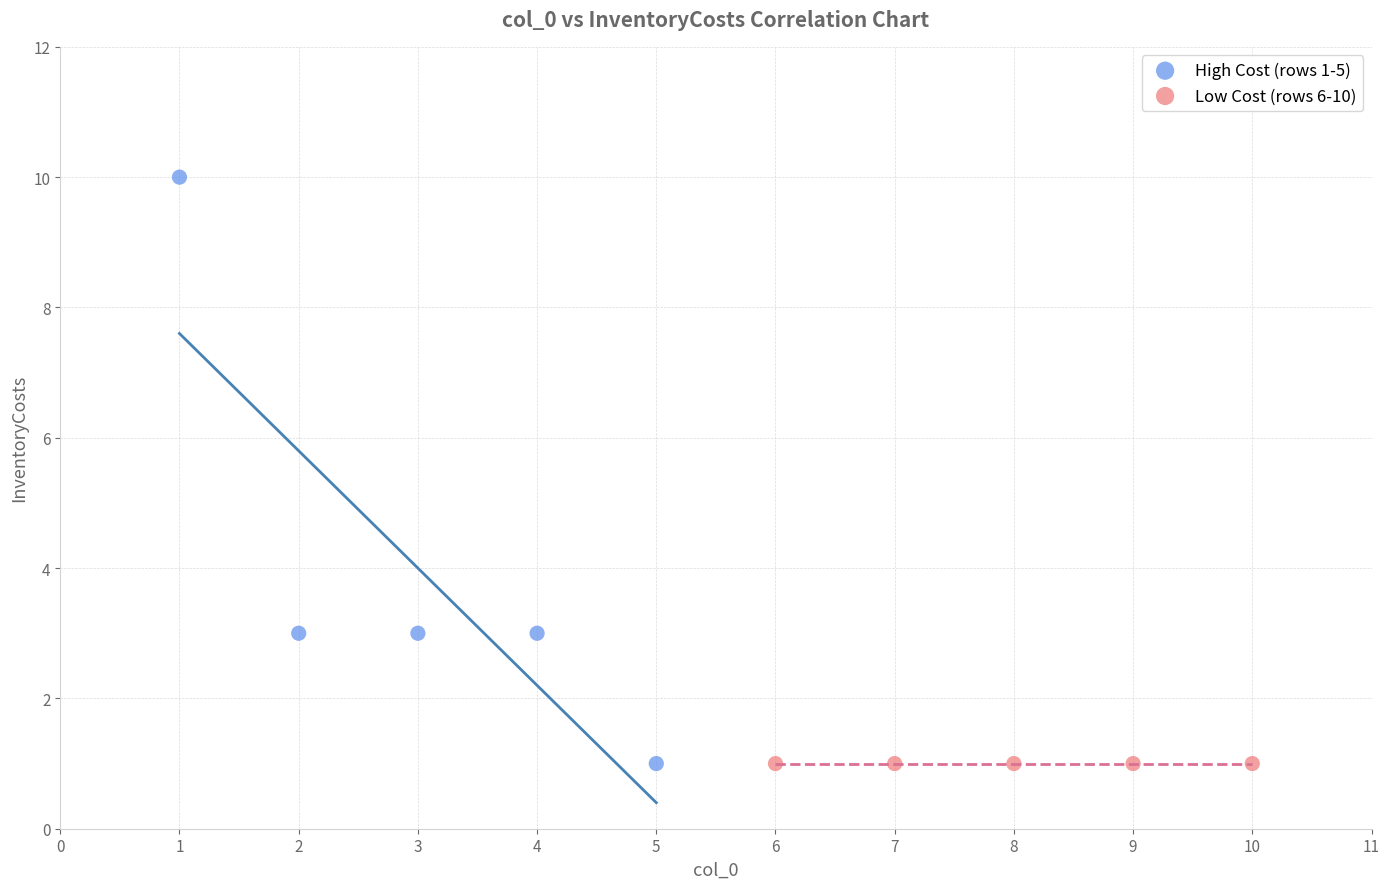

Which series contains the highest Y value?

High Cost (rows 1-5)